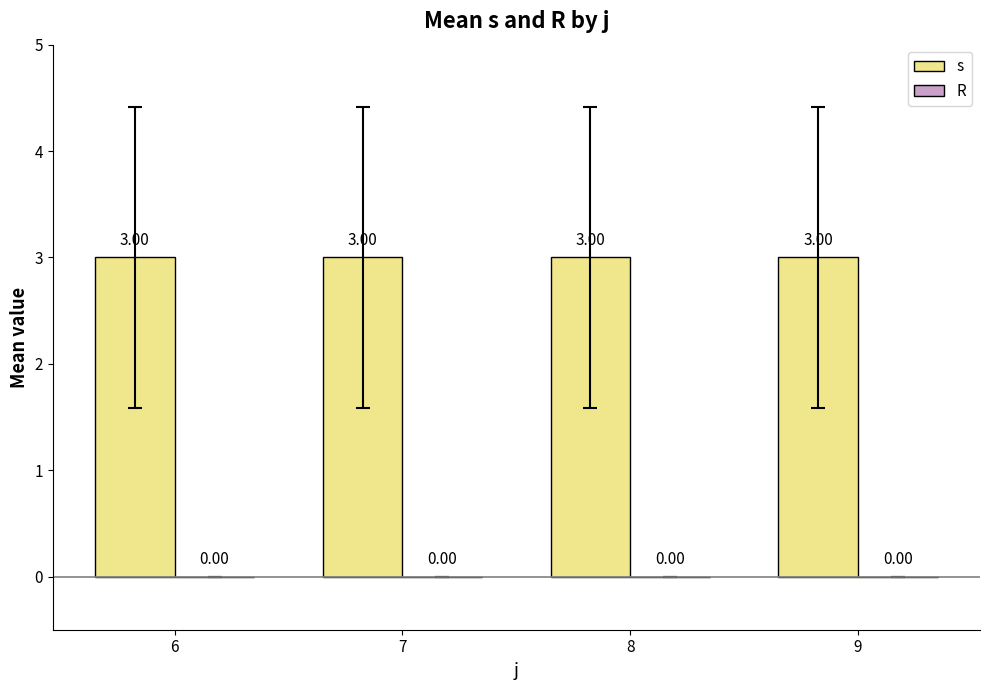

Does the chart contain any negative values?

No